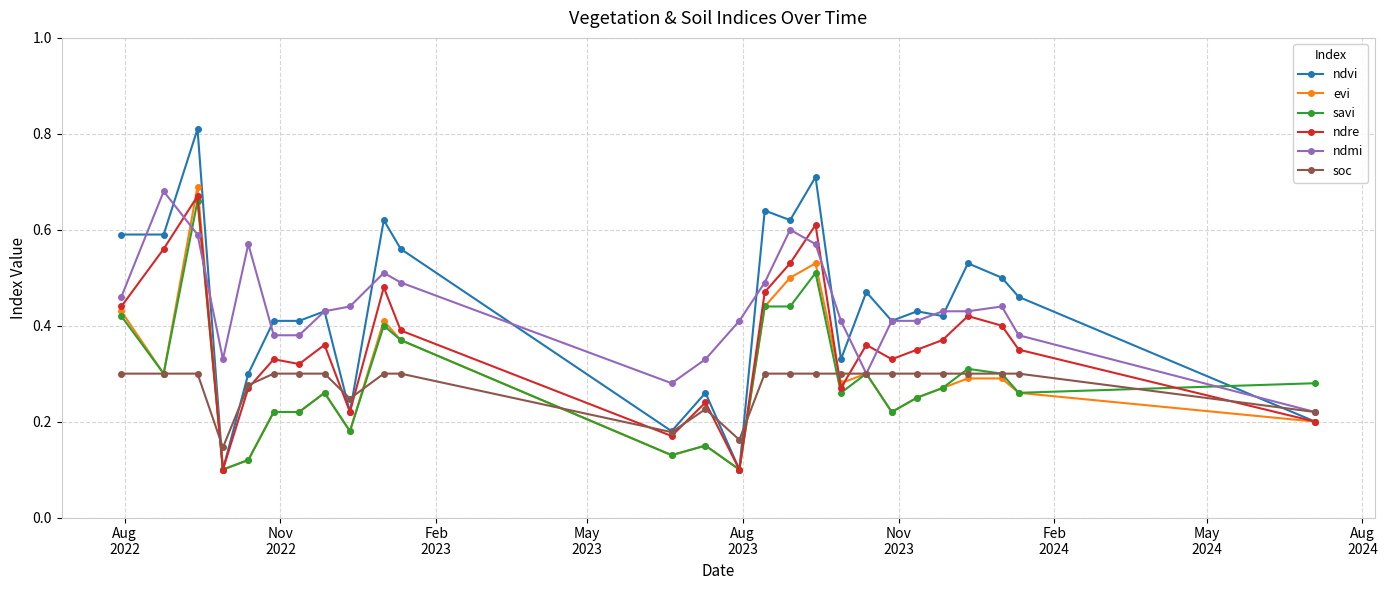

True or false: savi has more than 2 points higher than both neighbors.

True